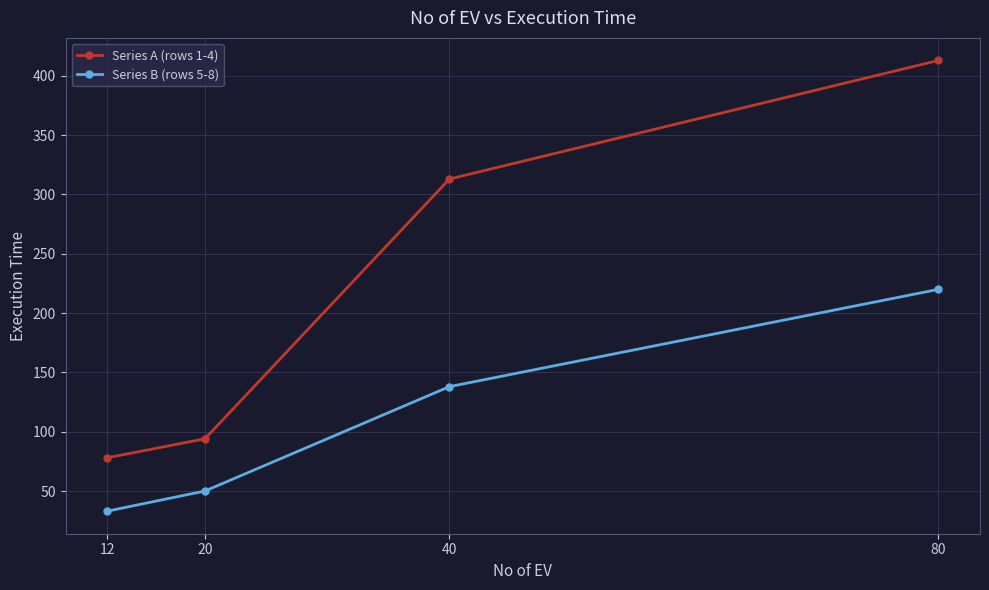

What are all the series names shown in the legend?

Series A (rows 1-4), Series B (rows 5-8)